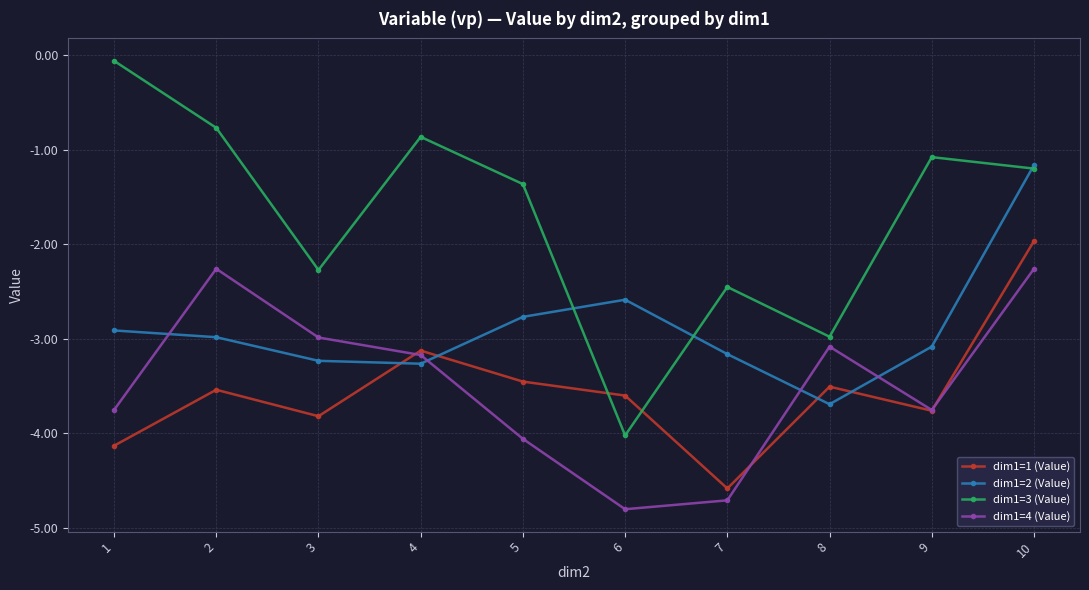

Which series has the largest range (max minus min)?

dim1=3 (Value)